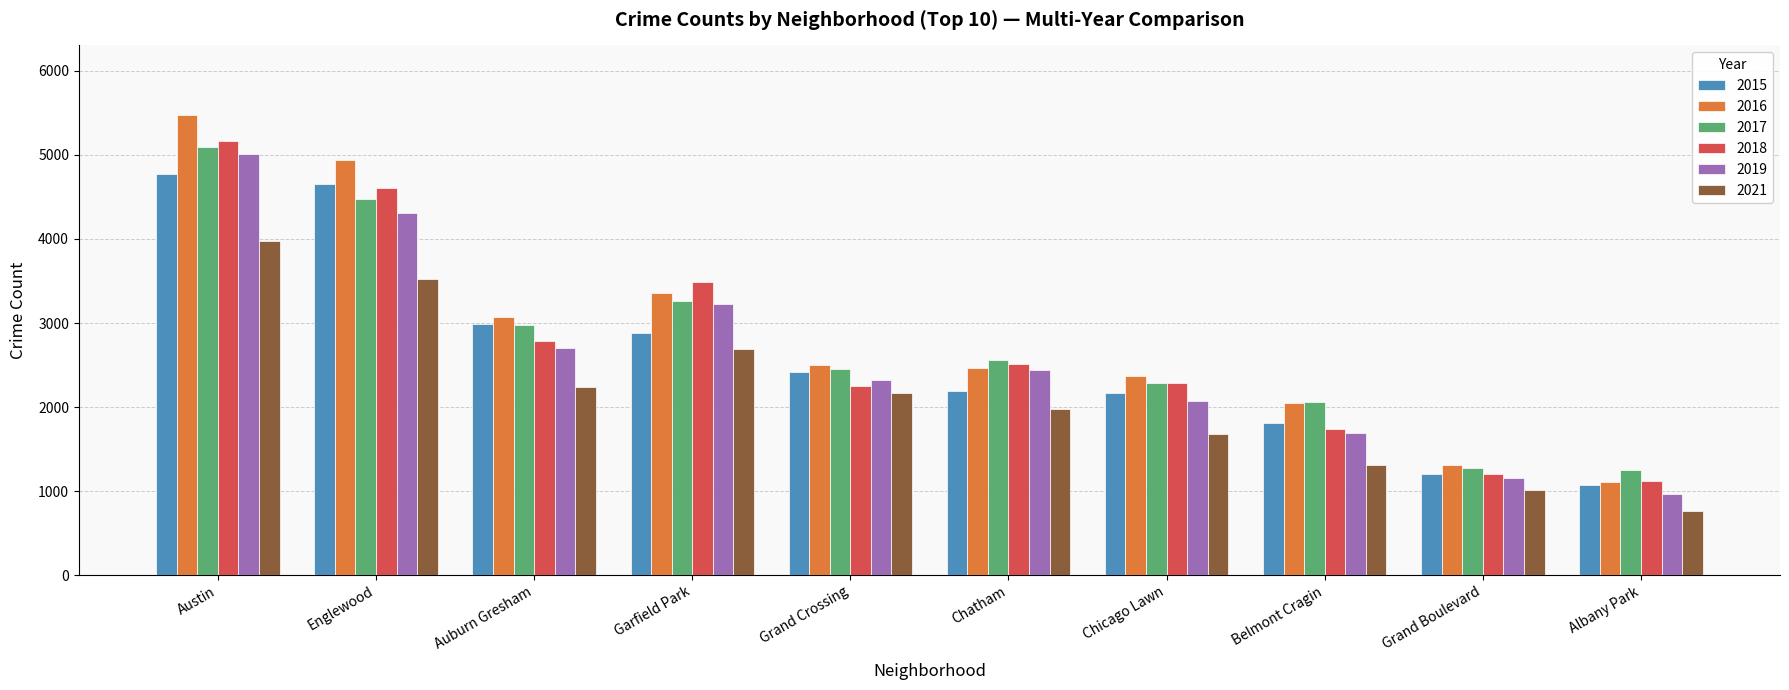

What is the difference between the 2019 values at Austin and Grand Boulevard?

3855